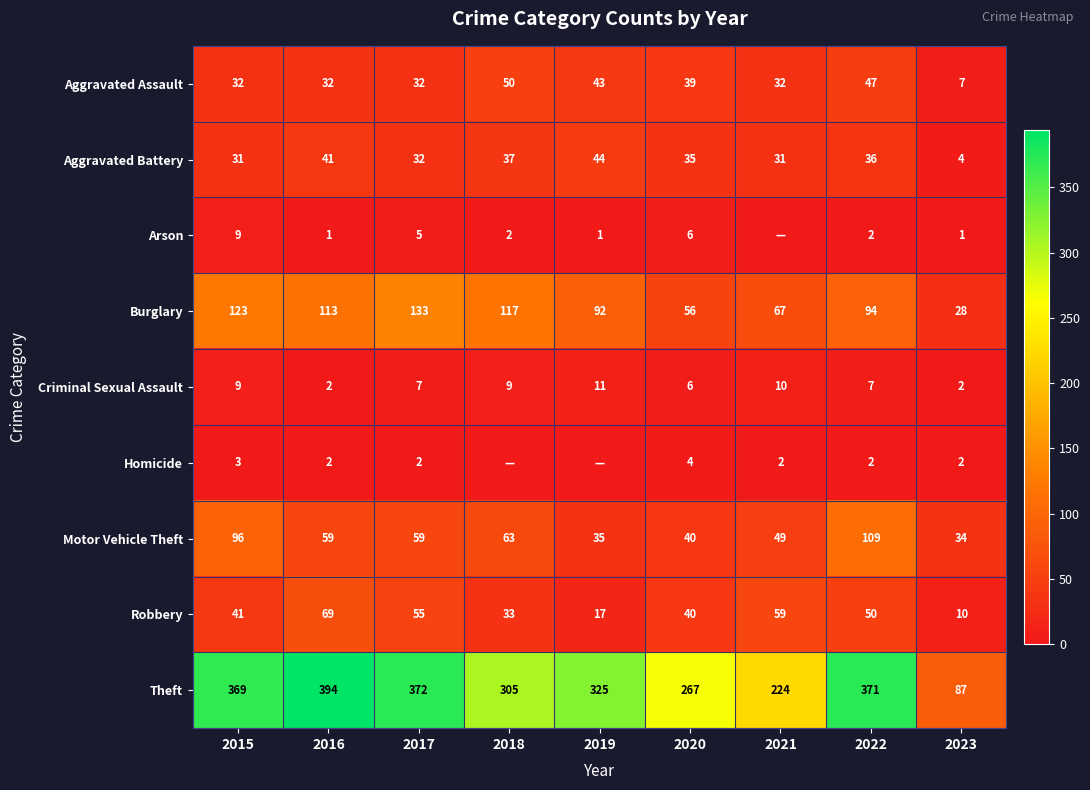

Is the value of Motor Vehicle Theft at 2021 greater than the value of Theft at 2015?

No